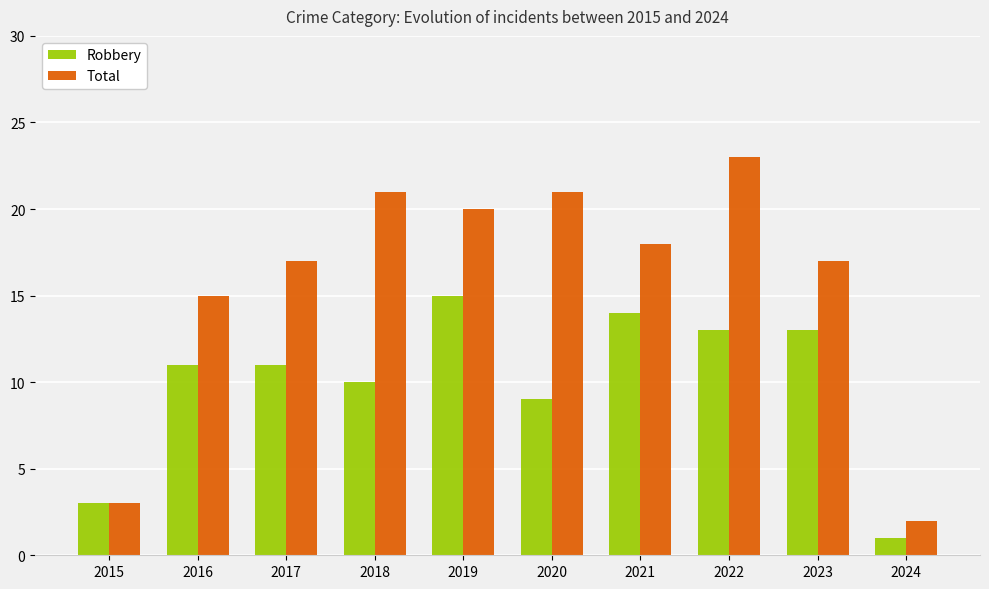

How many series are shown in this chart?

2